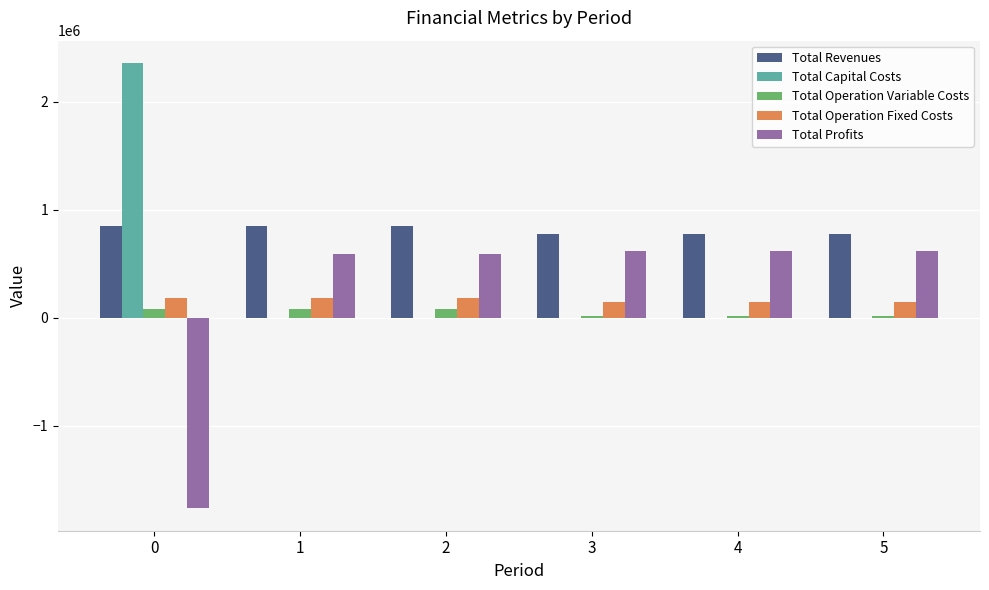

How many data points in Total Capital Costs are above 0?

1